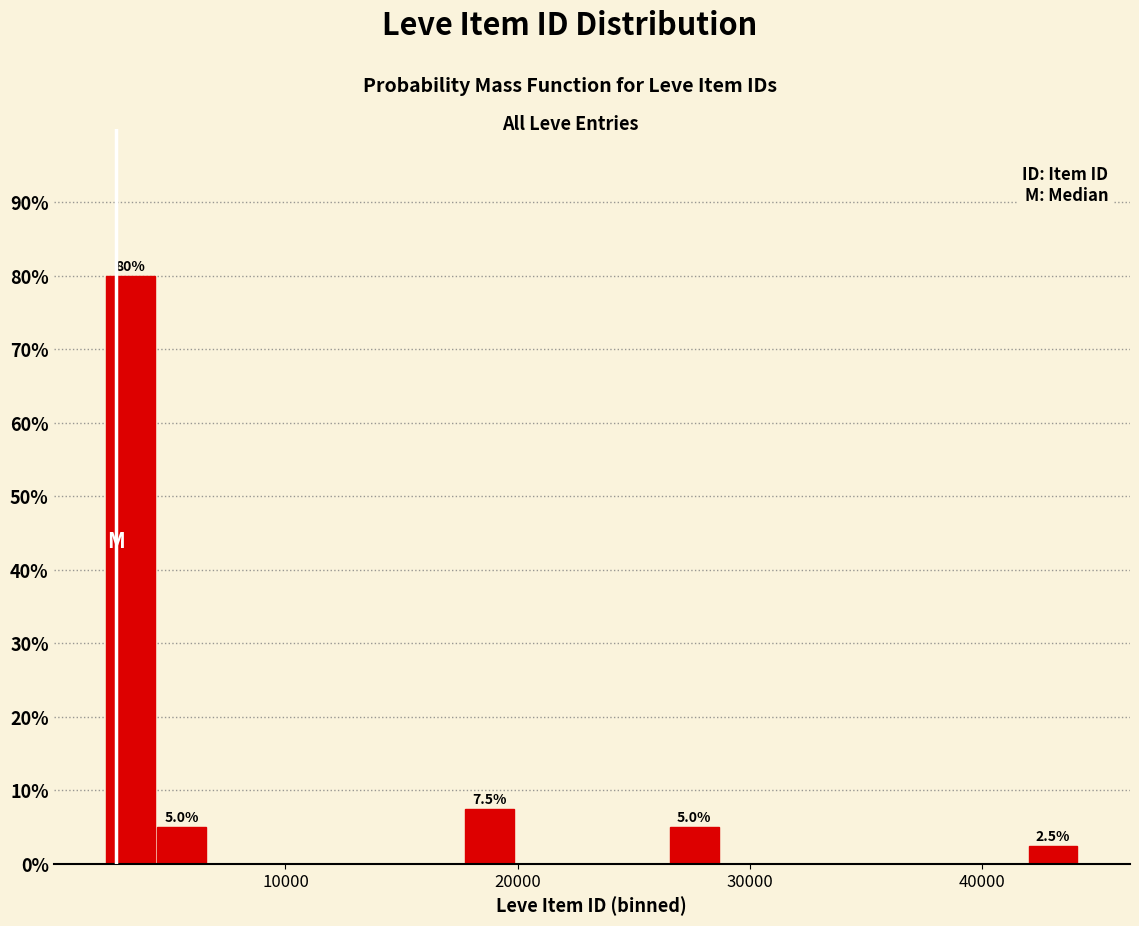

Read against the x-axis, roughly where is the centre of the tallest bar?

3000